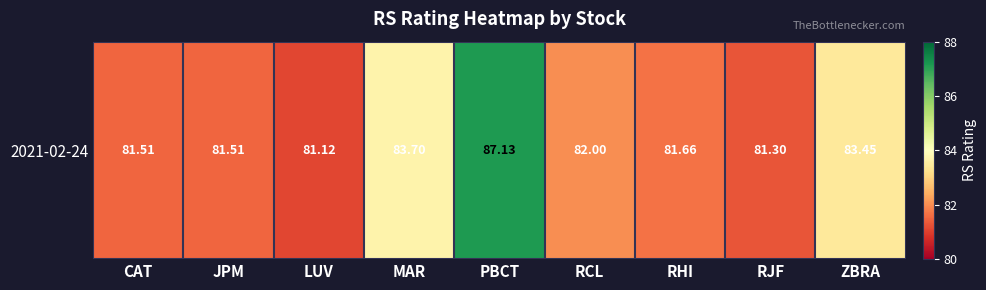

What is the ratio of the value at CAT to the value at RCL?

1.0